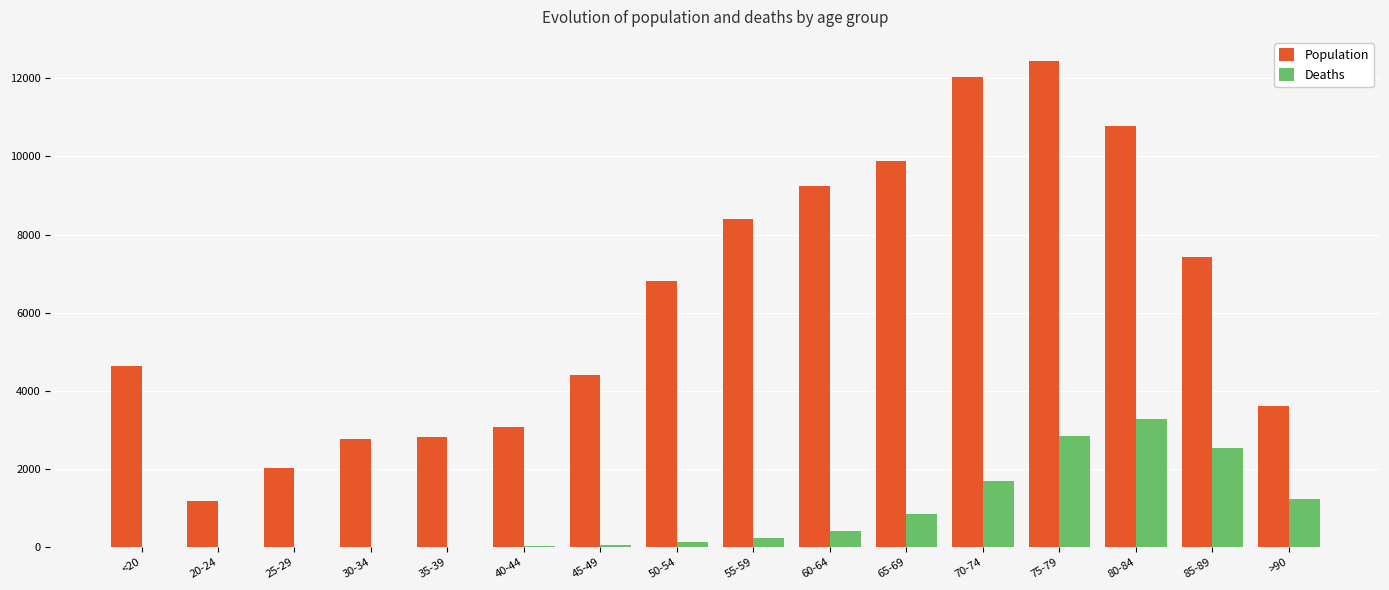

What value does the Population series have at 45-49, to the nearest 100?

4400